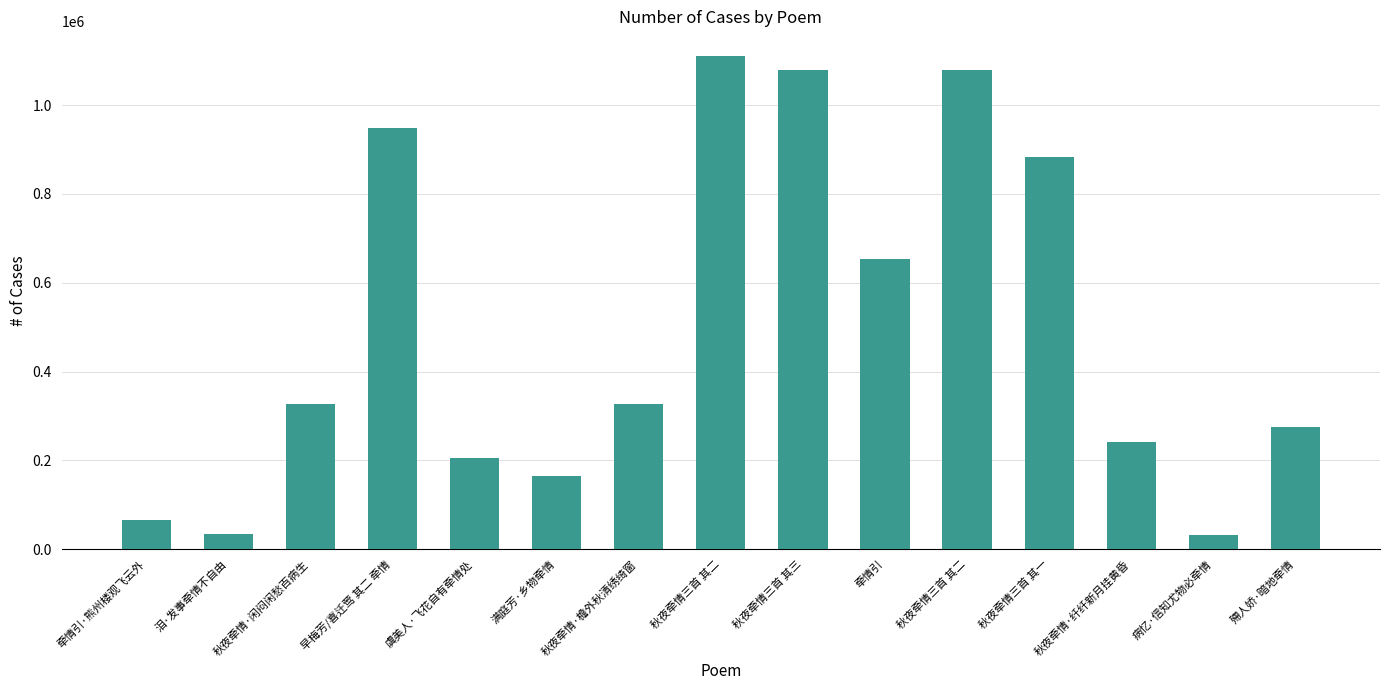

What is the average value?

495201